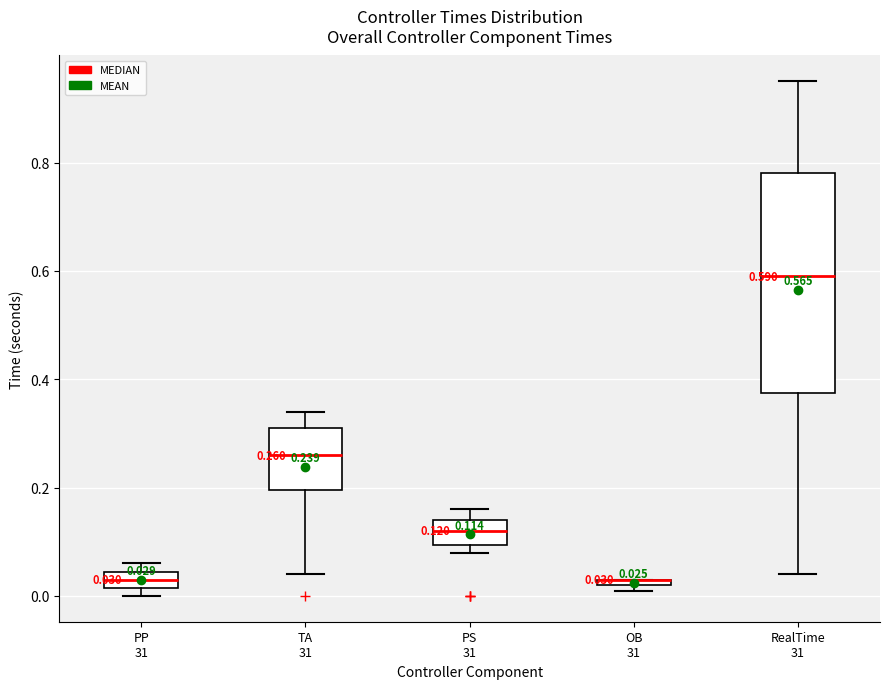

Which box is the tallest, from its lower edge to its upper edge?

RealTime 31